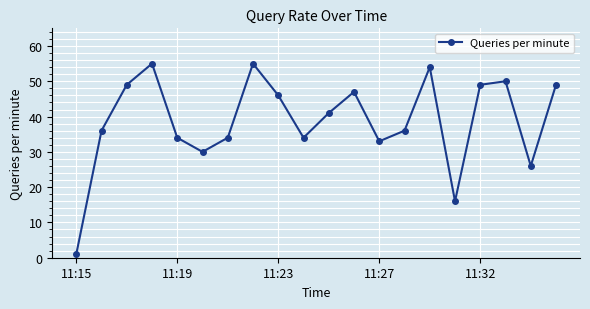

How many points are higher than both their immediate neighbors (excluding endpoints)?

5